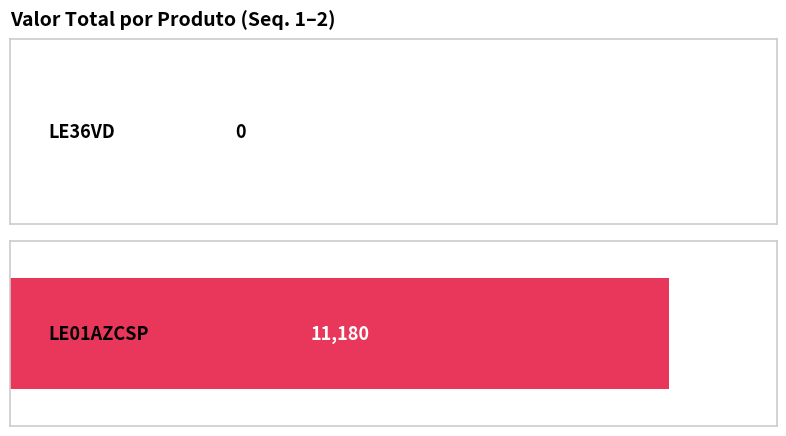

List the labels in order of value, smallest first.

LE36VD, LE01AZCSP